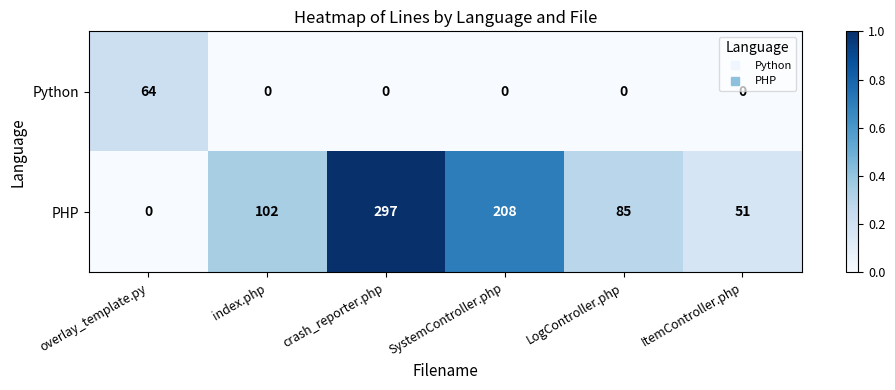

List the series in order of their overall mean, lowest first.

Python, PHP